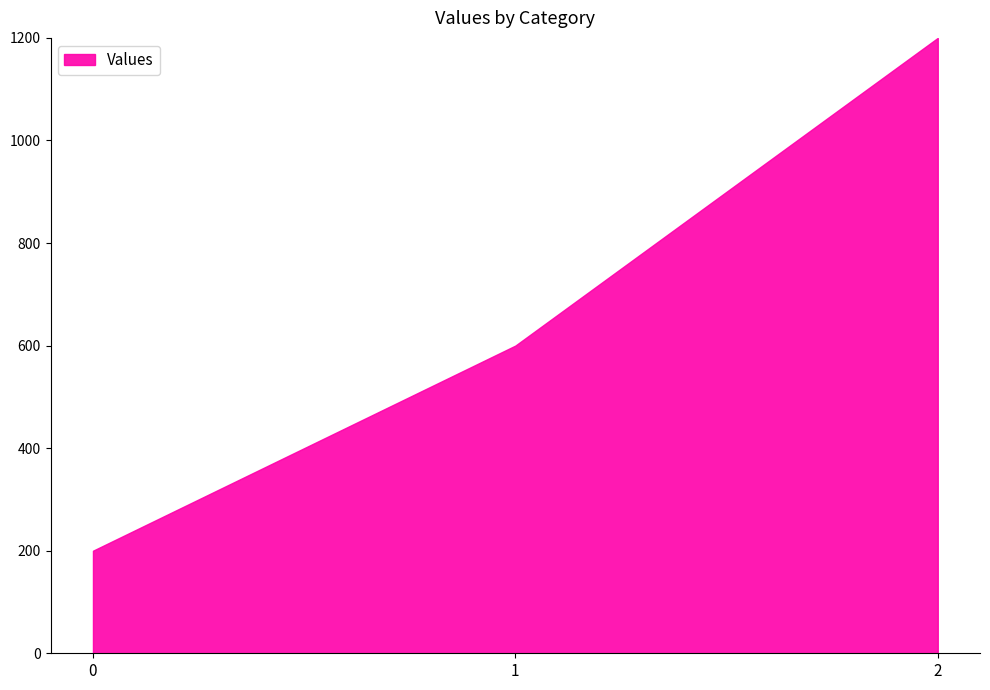

What value does the data have at 1, to the nearest 10?

600